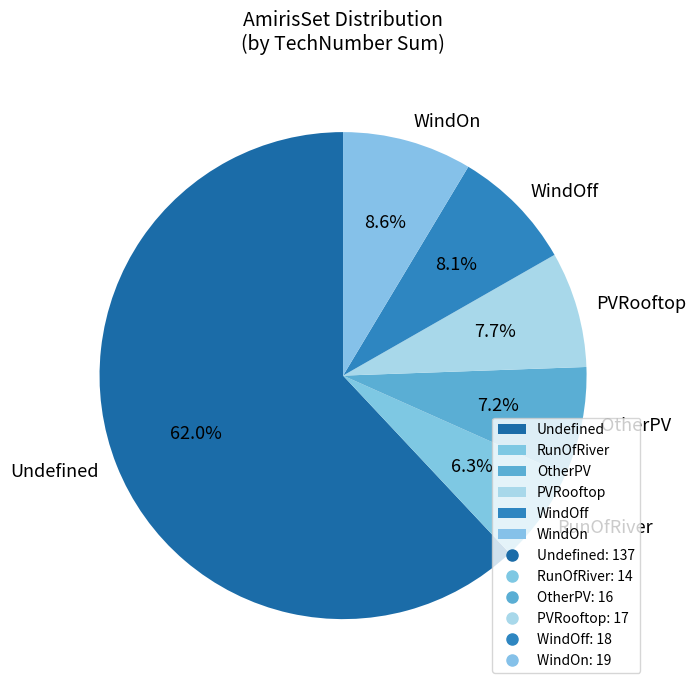

Combined, do PVRooftop and RunOfRiver account for over 50%?

No